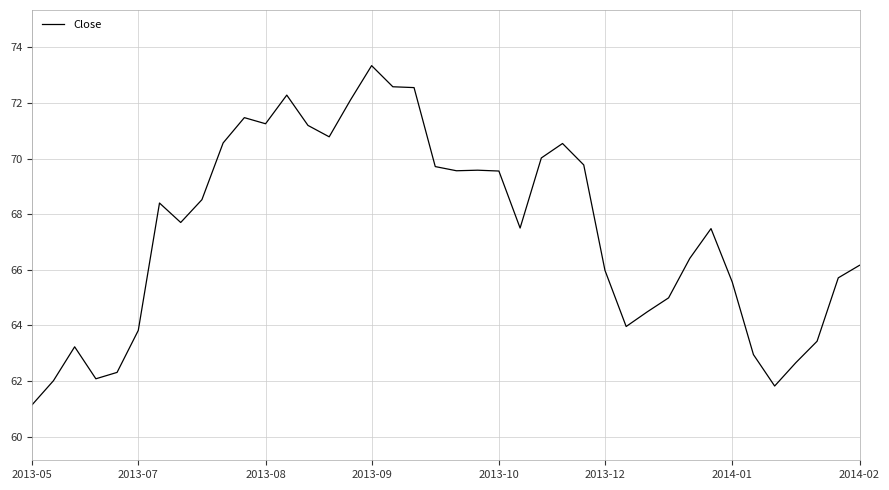

What is the greatest value displayed?

73.3